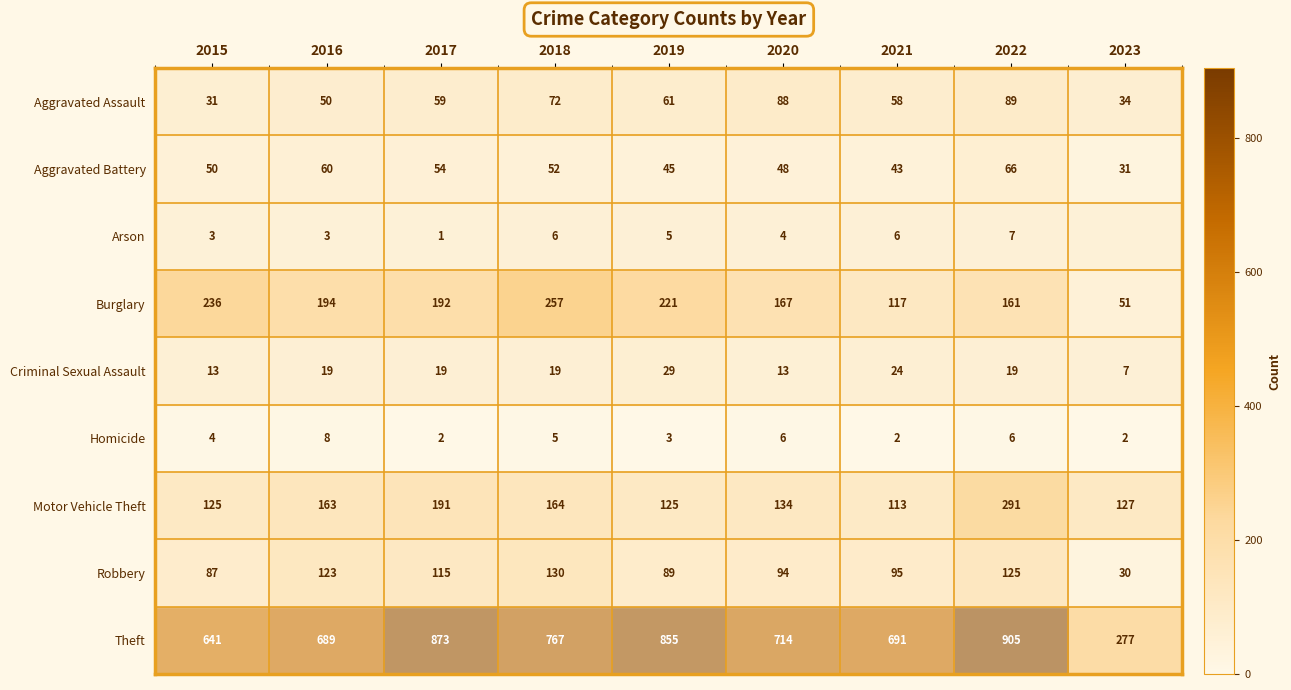

At which category is the sum across all series the highest?

2022